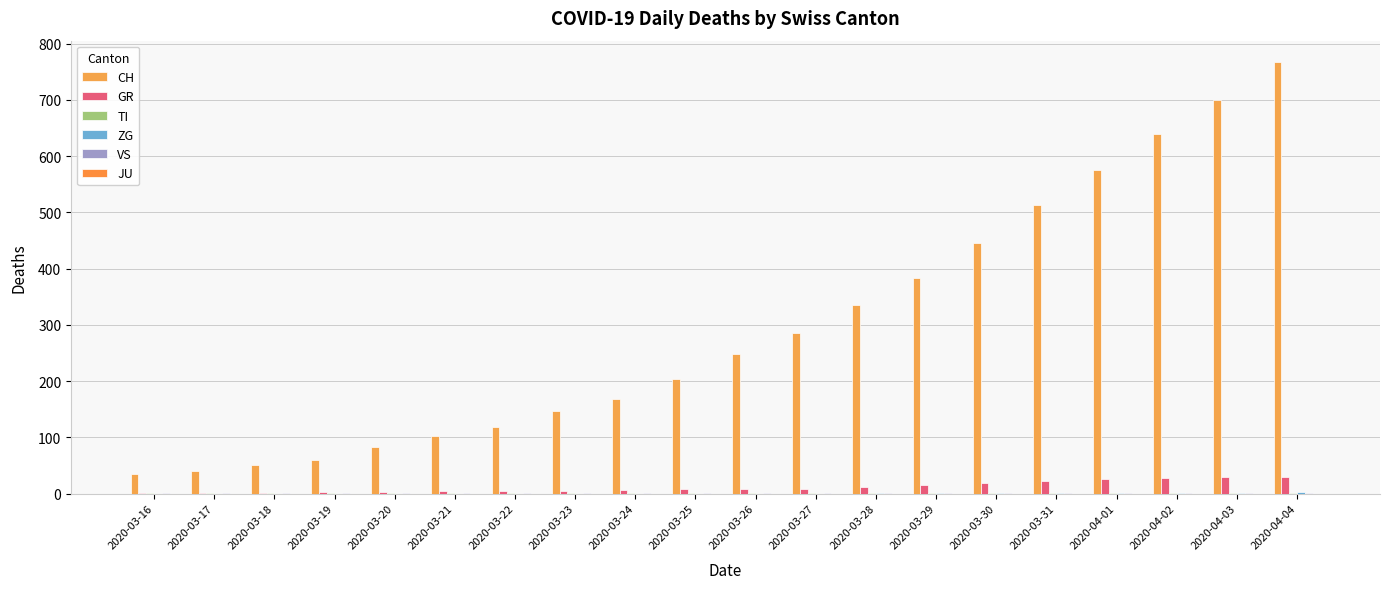

How many groups of bars are there?

20